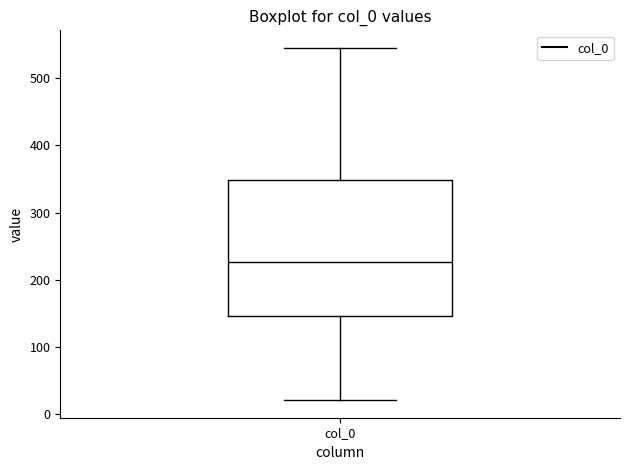

Transcribe this box plot: give where the median line is, the range the box spans, and where the two whiskers end, as read against the y-axis. The values are not printed on the chart, so give them approximately, as read against the axis.

median 230, box 150 to 350, whiskers 20 to 550